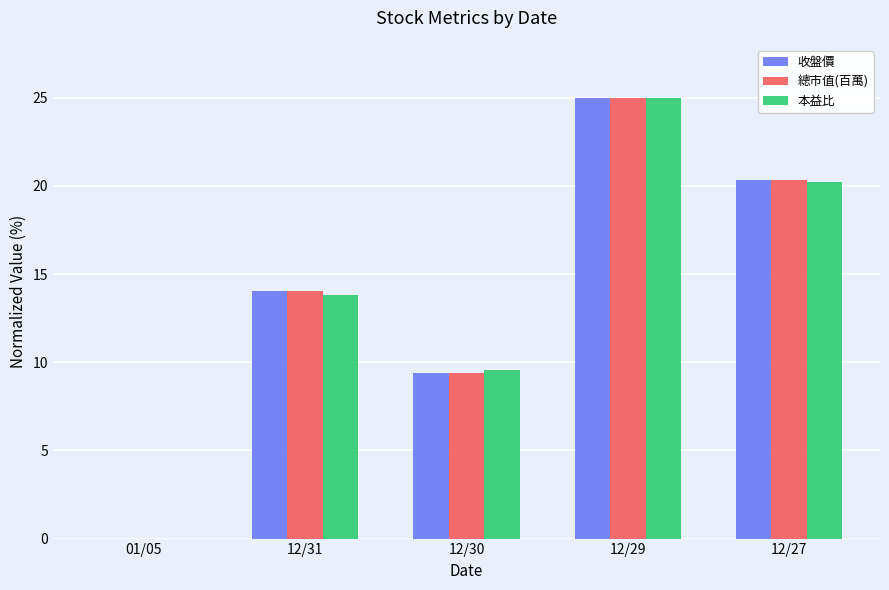

Reading right to left, list all the values displayed in this chart.

收盤價: 12/27=20.3	12/29=25.0	12/30=9.4	12/31=14.1	01/05=0.0
總市值(百萬): 12/27=20.3	12/29=25.0	12/30=9.4	12/31=14.1	01/05=0.0
本益比: 12/27=20.2	12/29=25.0	12/30=9.6	12/31=13.8	01/05=0.0